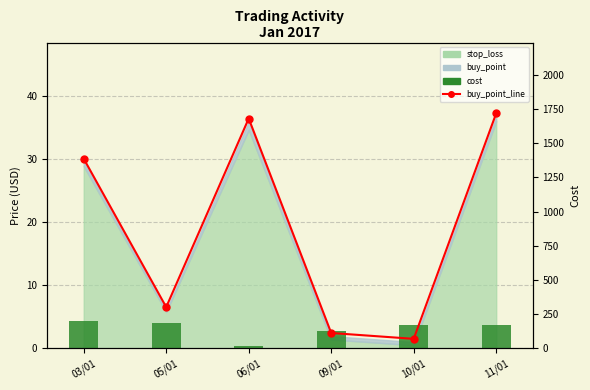

Which series has the largest total across all categories?

buy_point_line